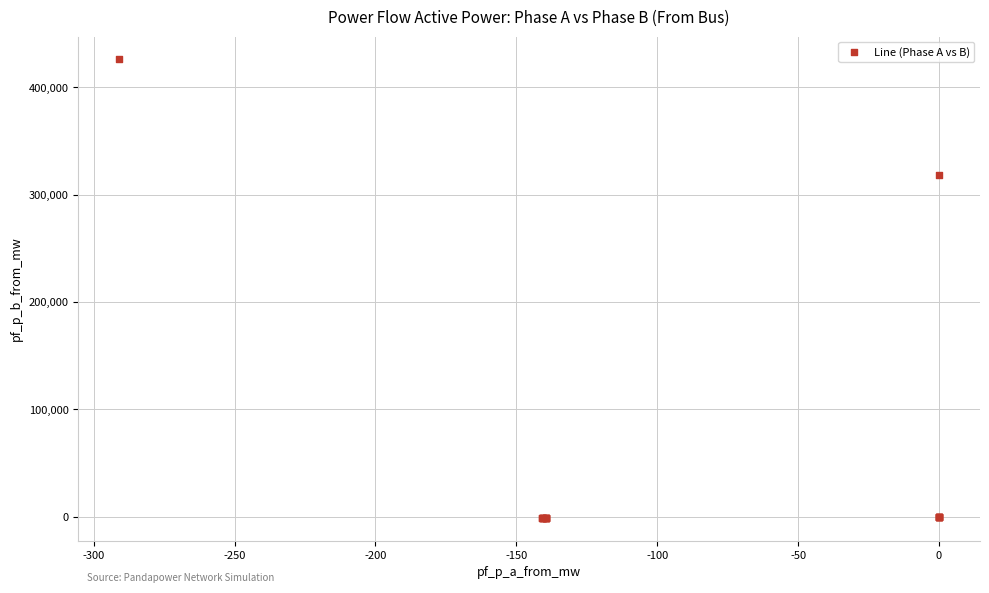

What Y value in the scatter plot is closest to 212510?

318540.4